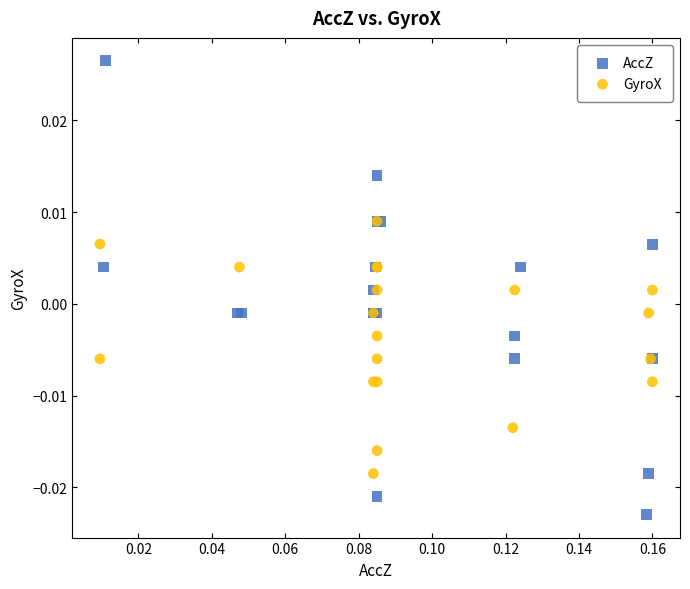

Which series contains the highest Y value?

AccZ